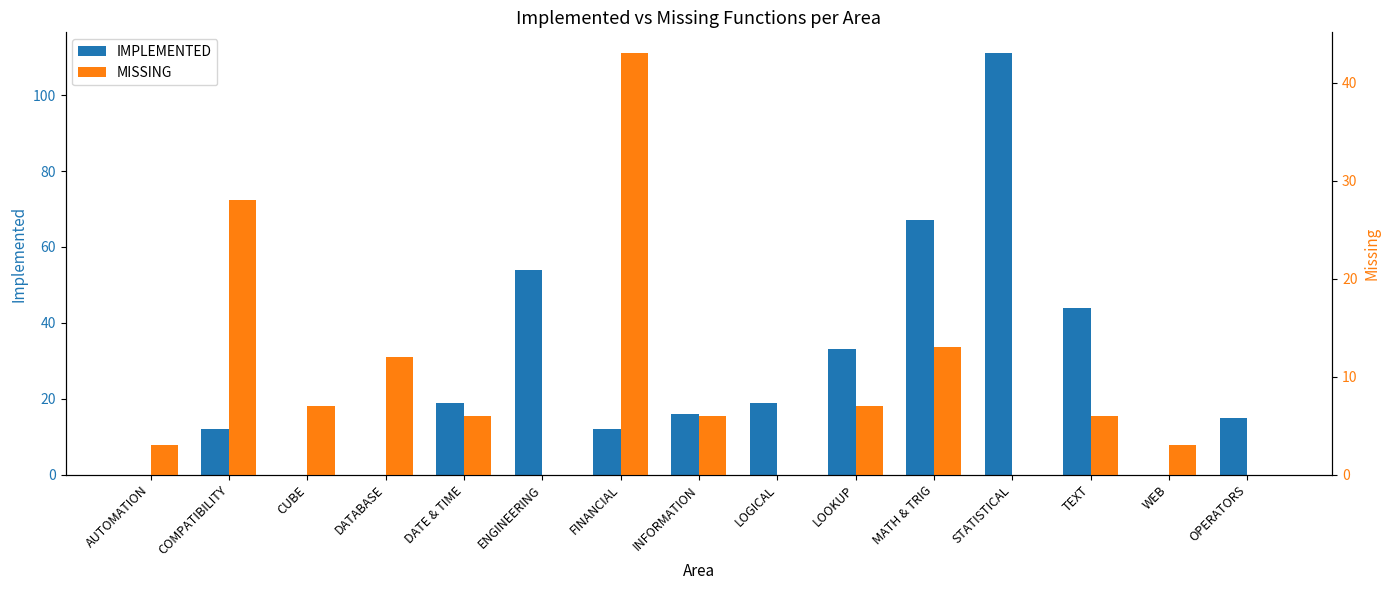

Rank the series at FINANCIAL from lowest to highest value.

IMPLEMENTED, MISSING